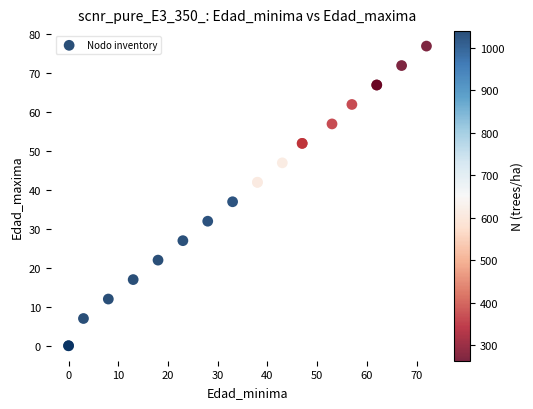

What Y value in the scatter plot is closest to 38?

37